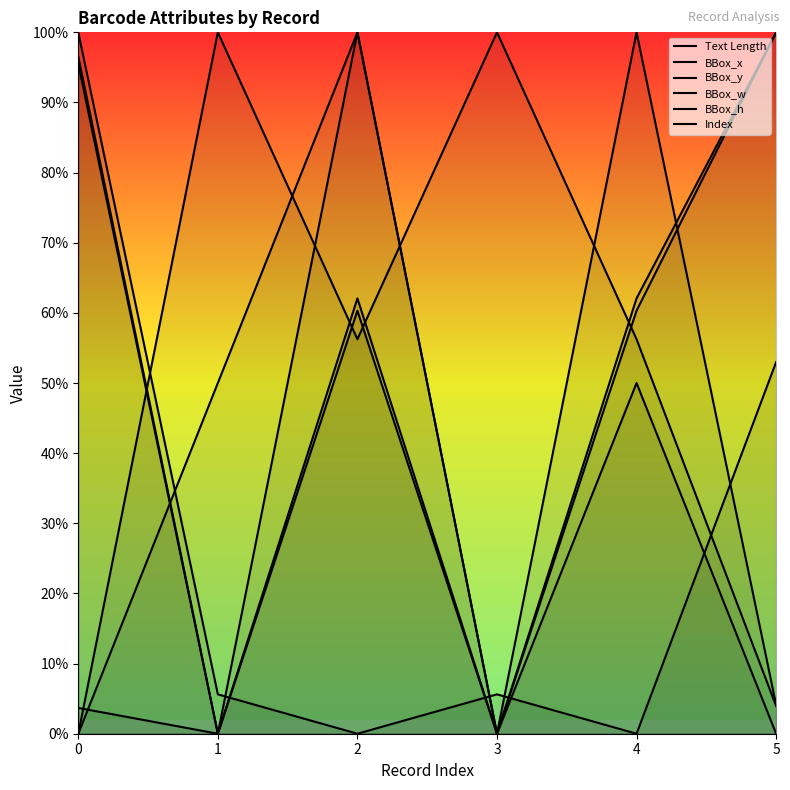

The value of BBox_h at 2 is 1.7. True or false?

False